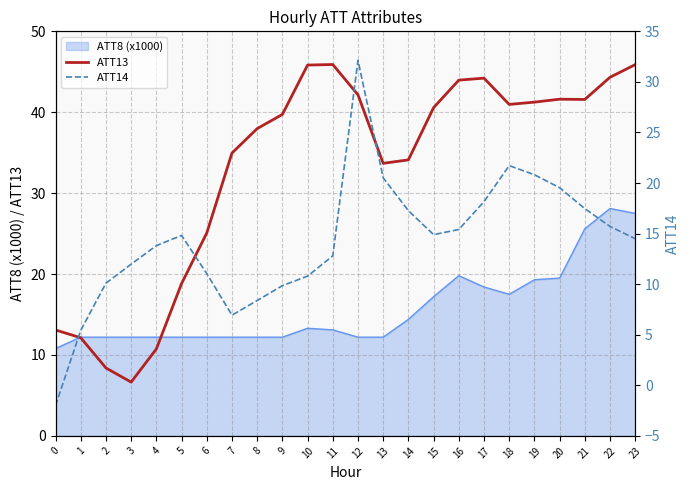

True or false: ATT8 (x1000) has a value of 4.2 at 18.

False